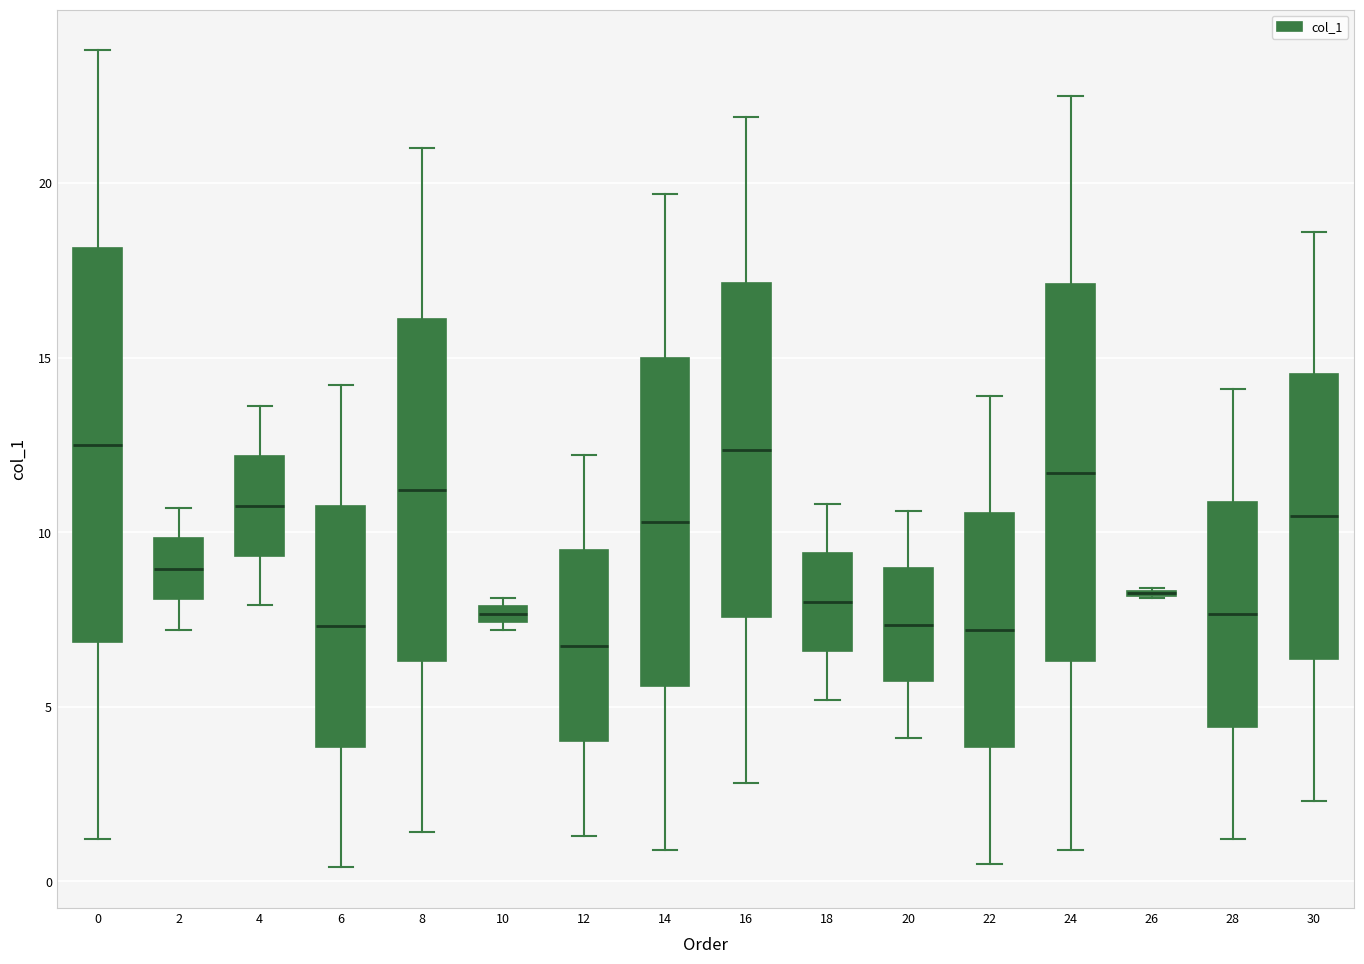

Where does the upper whisker of the box at x = 22 end on the y-axis? The values are not printed on the chart, so give them approximately, as read against the axis.

14.0